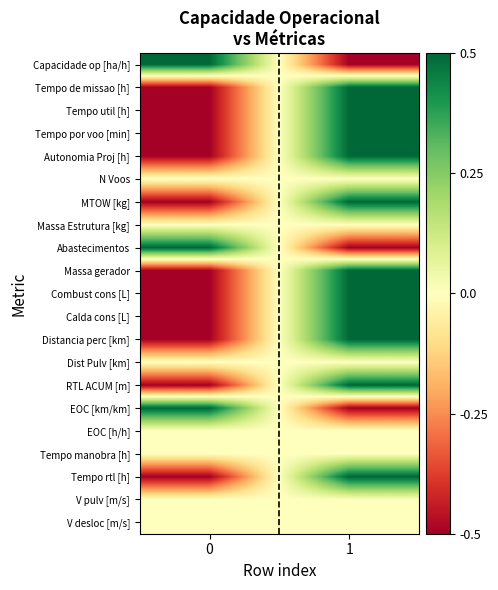

At how many categories does at least one series exceed 0?

2